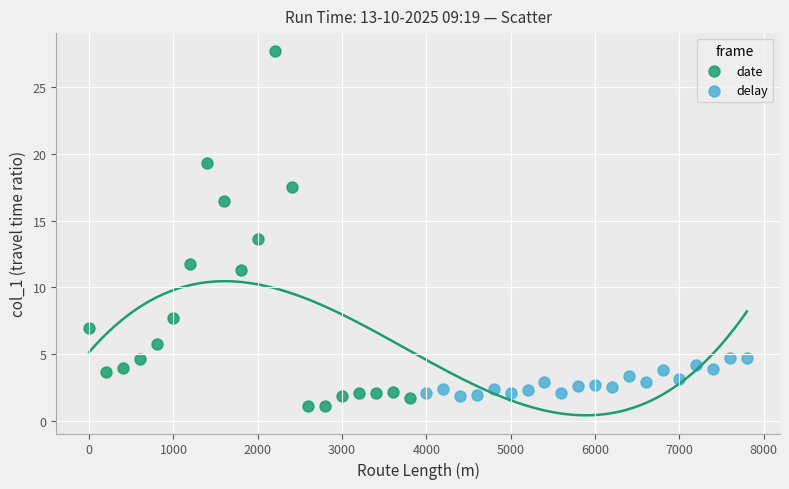

Which series reaches the maximum Y coordinate?

date